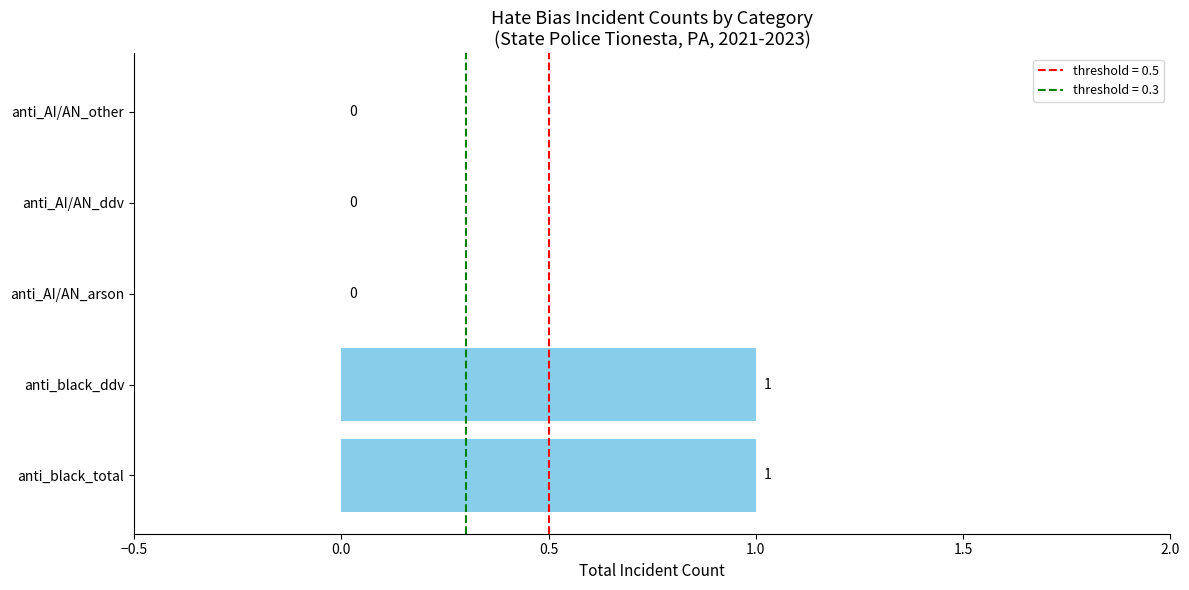

The chart shows a value of 0 at anti_AI/AN_other. True or false?

True